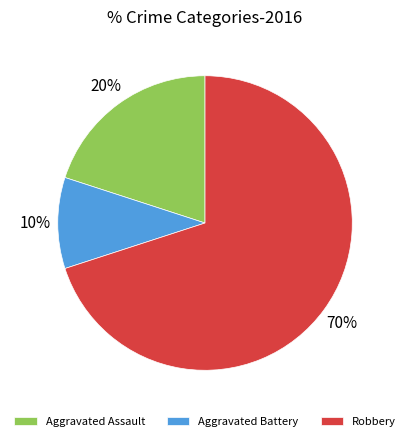

Is it true that Robbery is 70% of the pie?

True